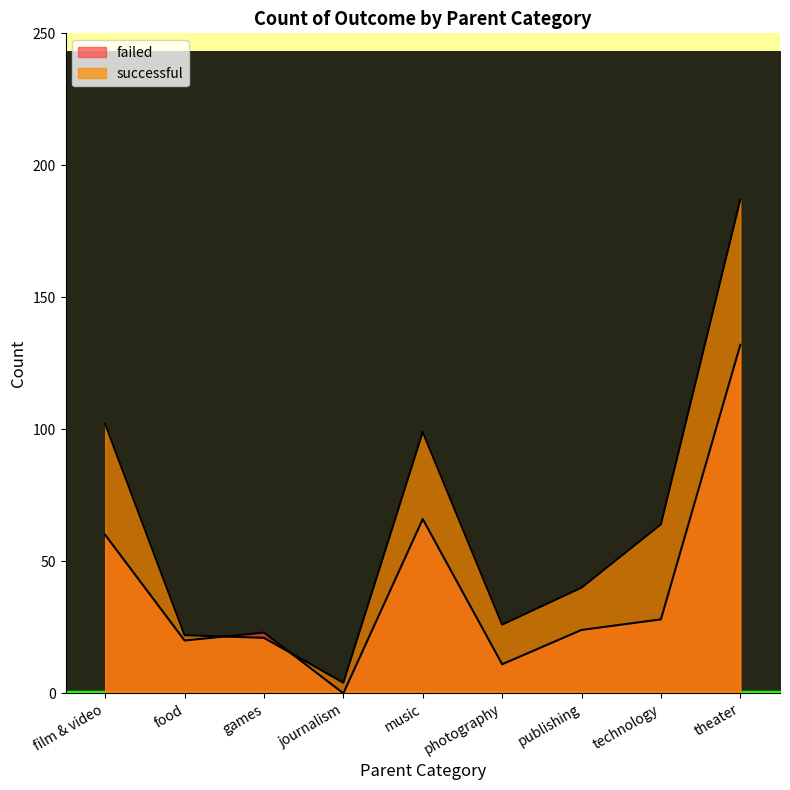

Rank the categories by failed value from highest to lowest.

theater, music, film & video, technology, publishing, games, food, photography, journalism